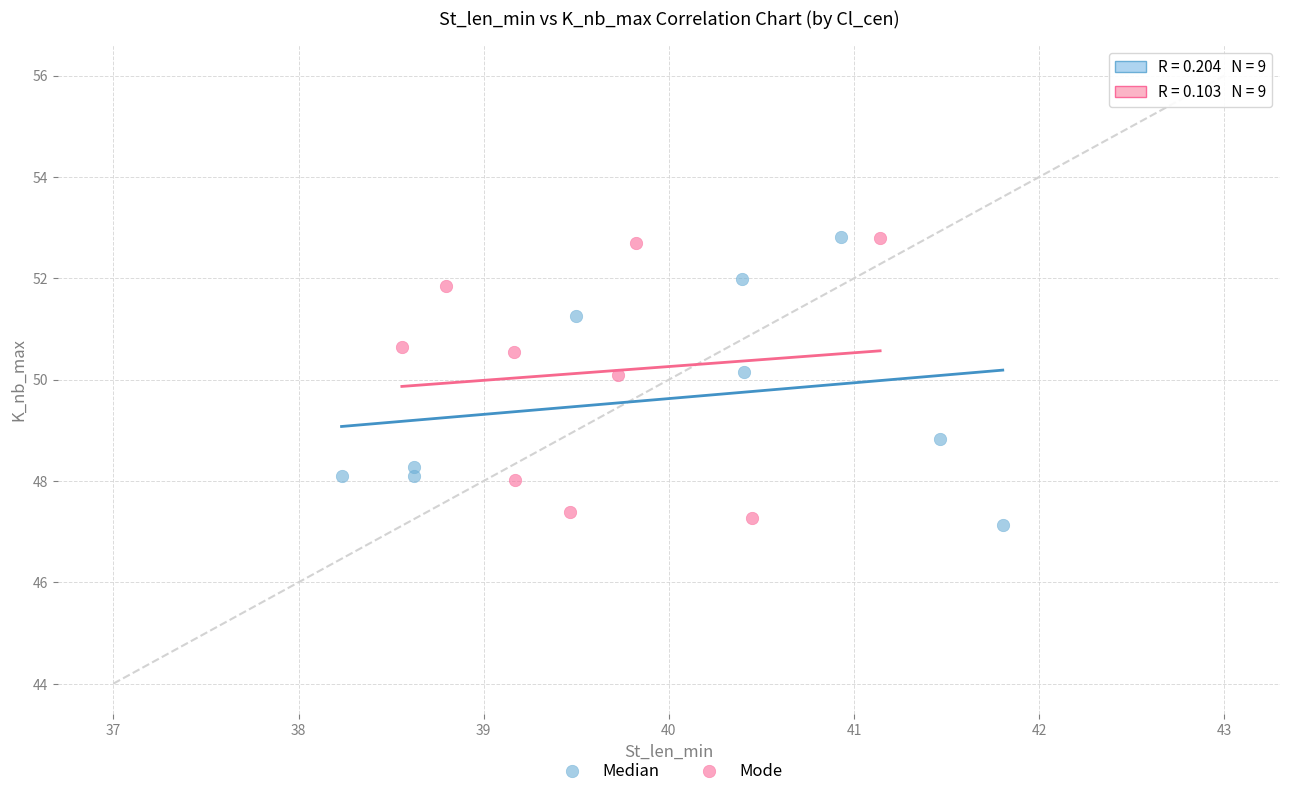

Which series contains the lowest Y value?

Median